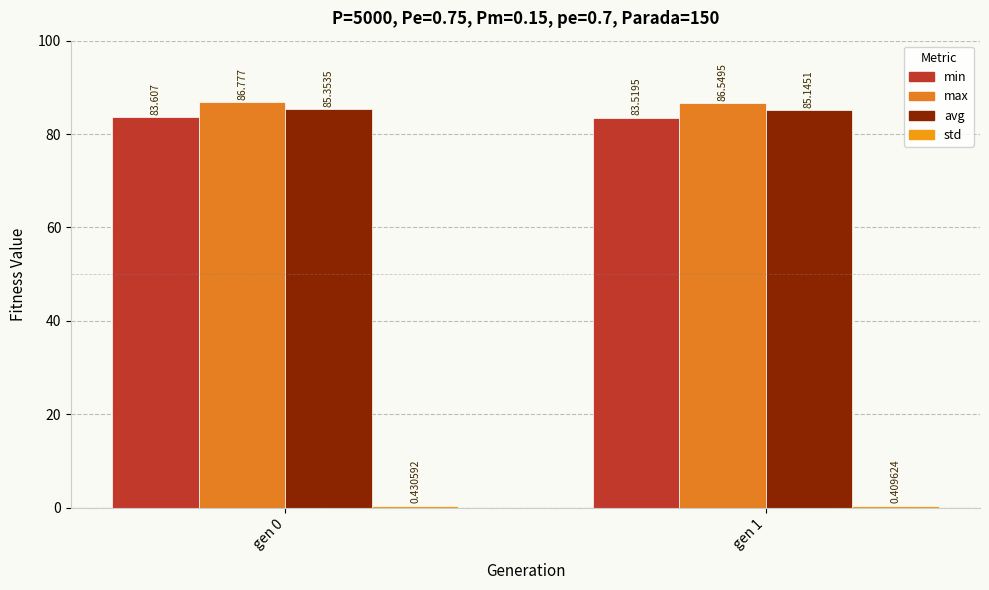

How many distinct data groups are displayed?

4